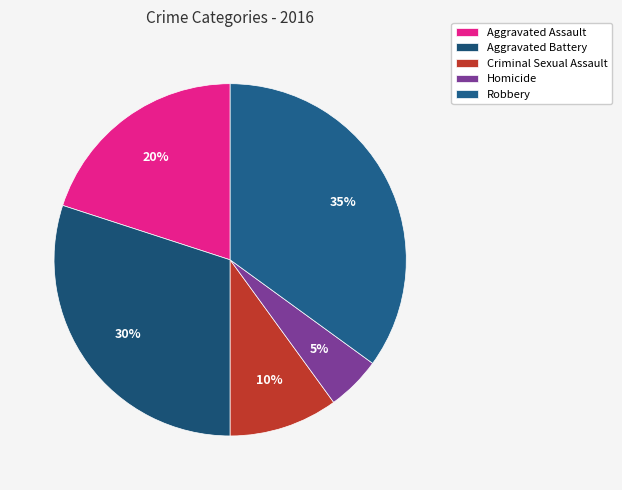

Is it true that Homicide is 5% of the pie?

True